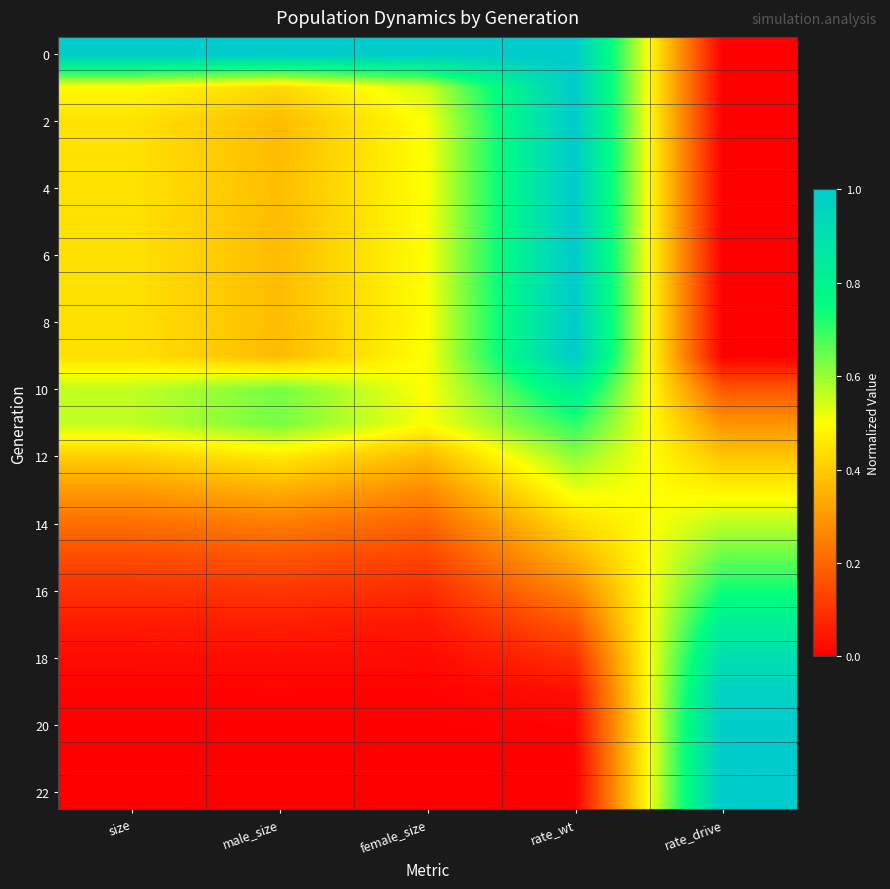

What is the total value across all series at size?

7.4